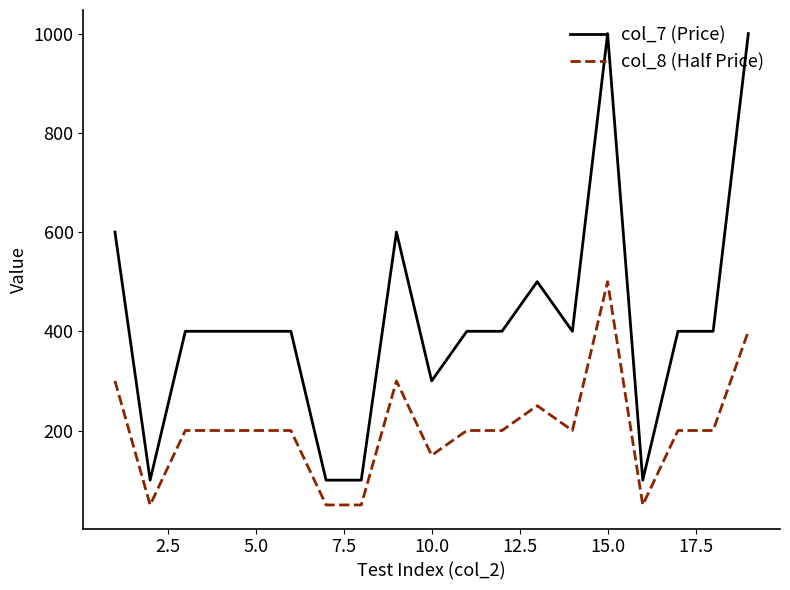

Which series has the largest total across all categories?

col_7 (Price)